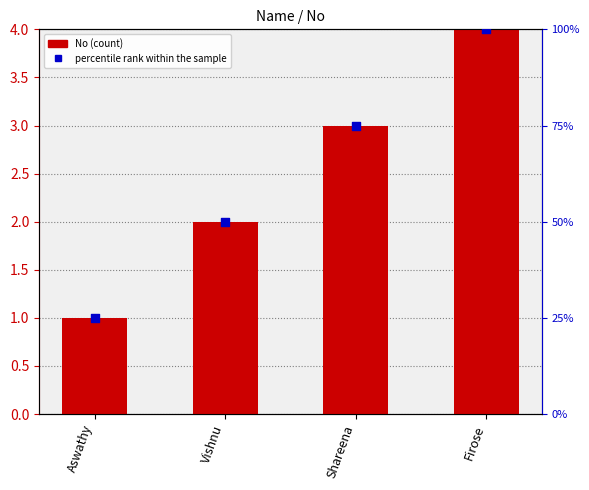

At how many categories does at least one series exceed 69?

2